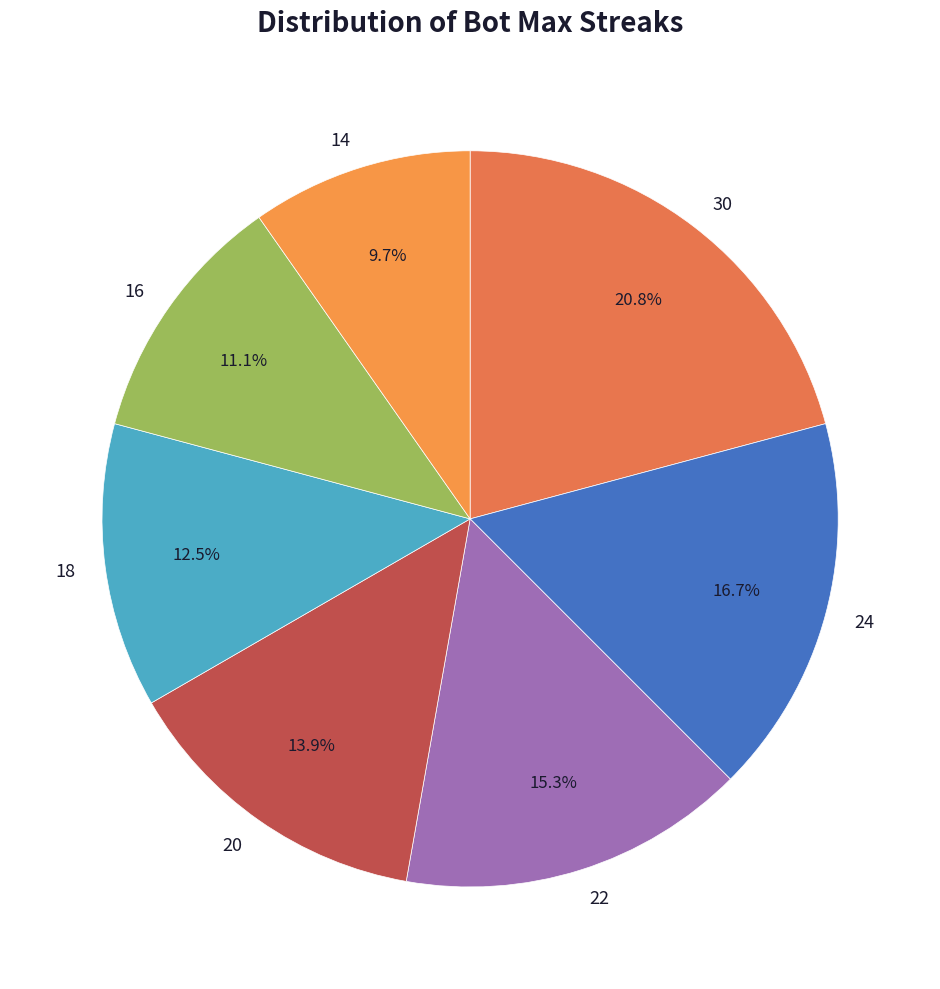

How many slices are in this pie chart?

7